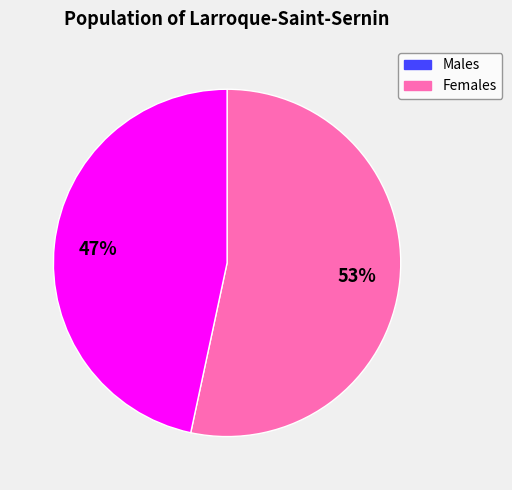

True or false: Males accounts for 68% of the total.

False